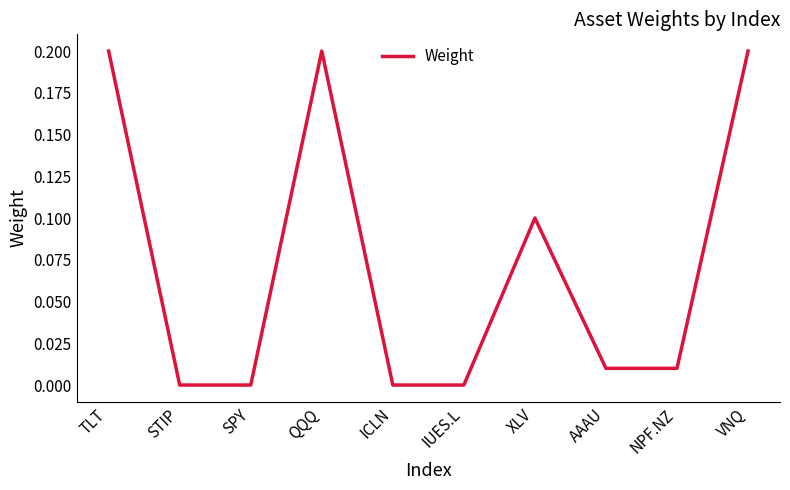

What position from the right is NPF.NZ?

2